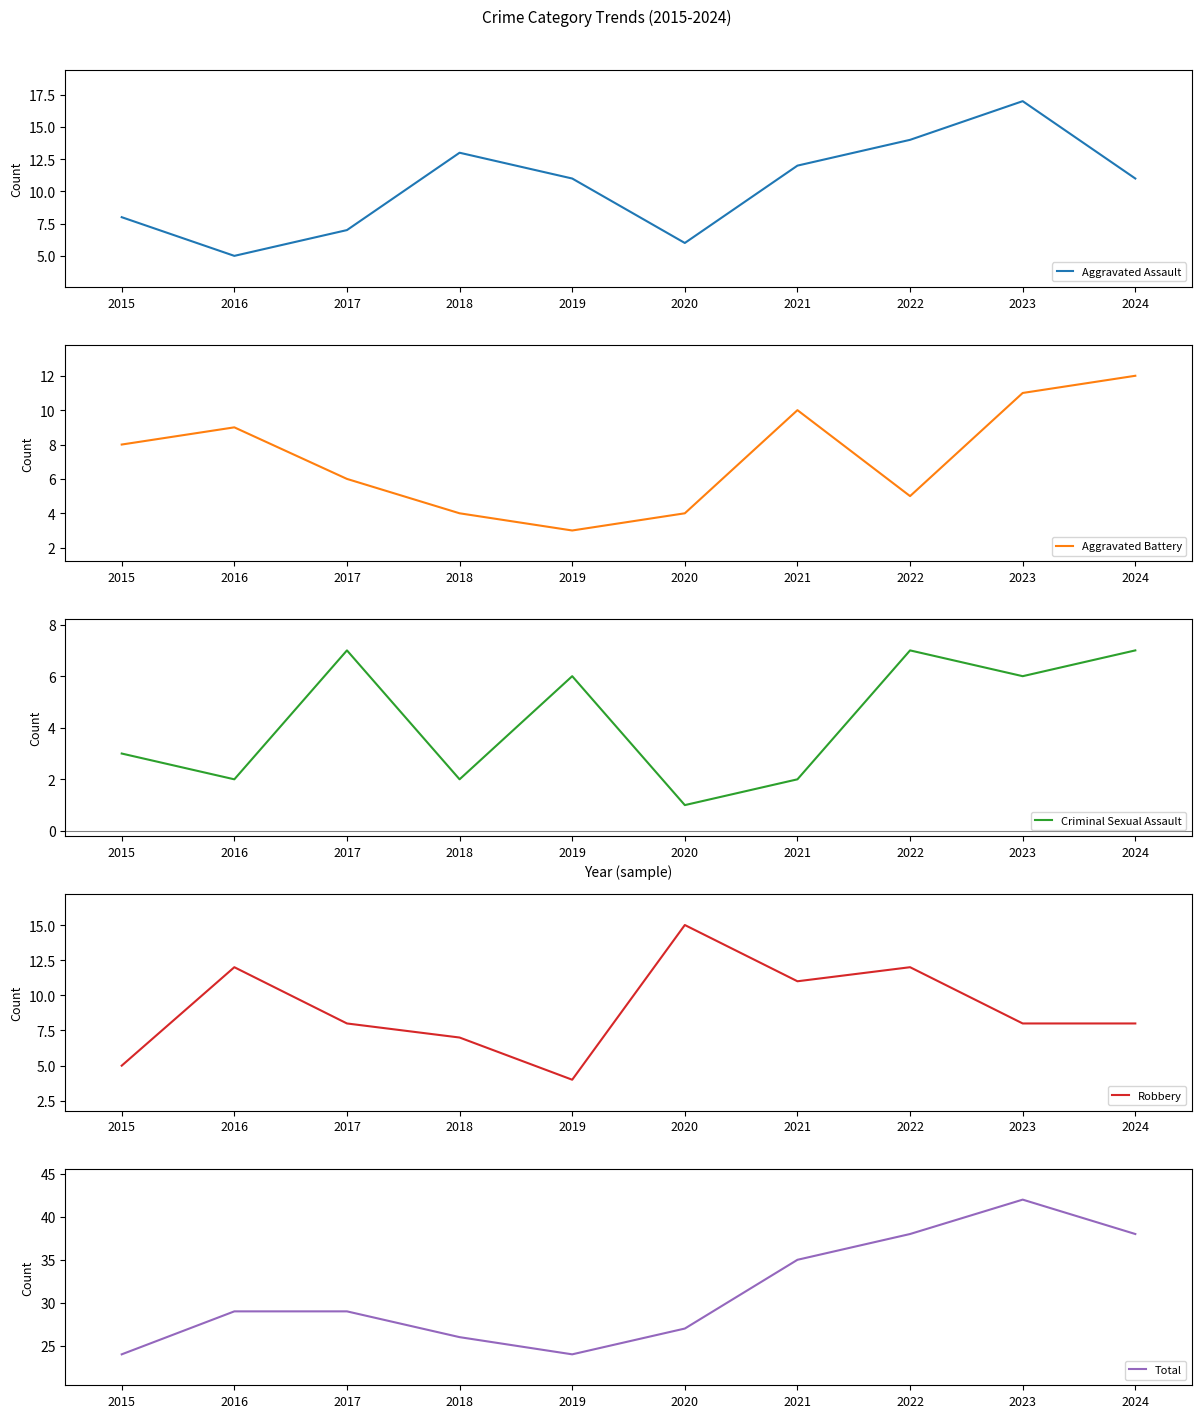

True or false: Aggravated Assault and Criminal Sexual Assault intersect in this chart.

False